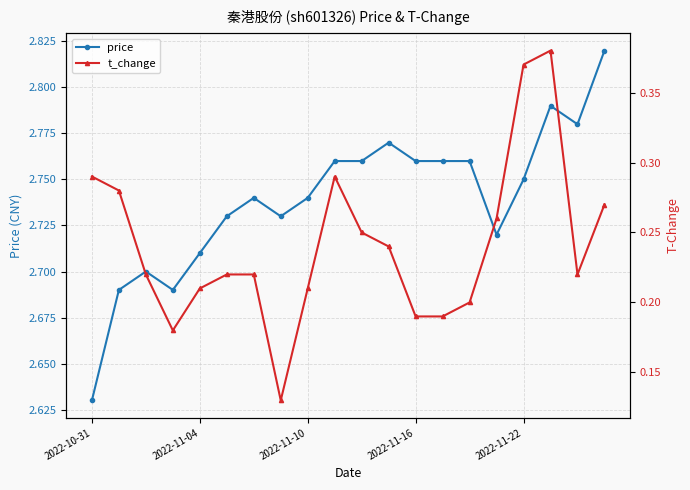

Is the value of price at 9 greater than the value of t_change at 5?

Yes